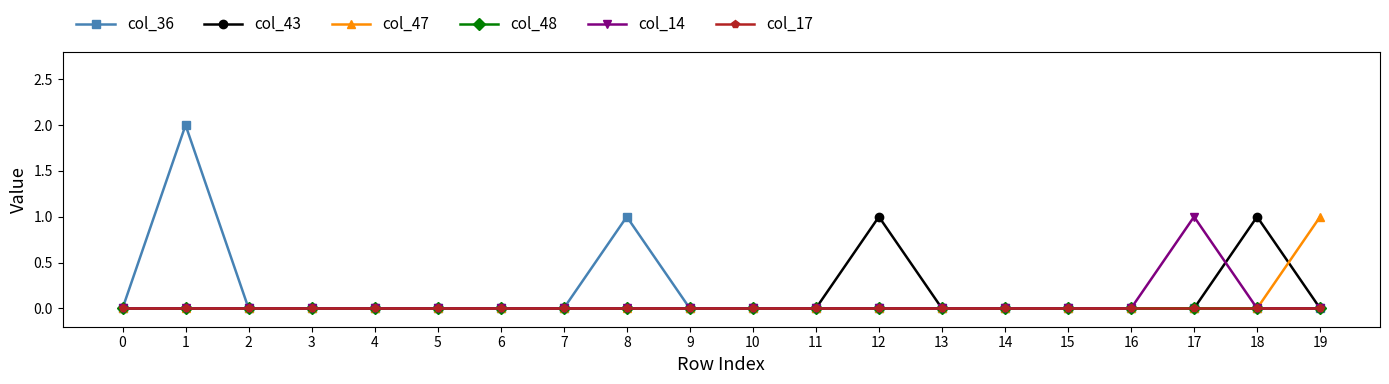

Is this an area chart (filled region under the line)?

No